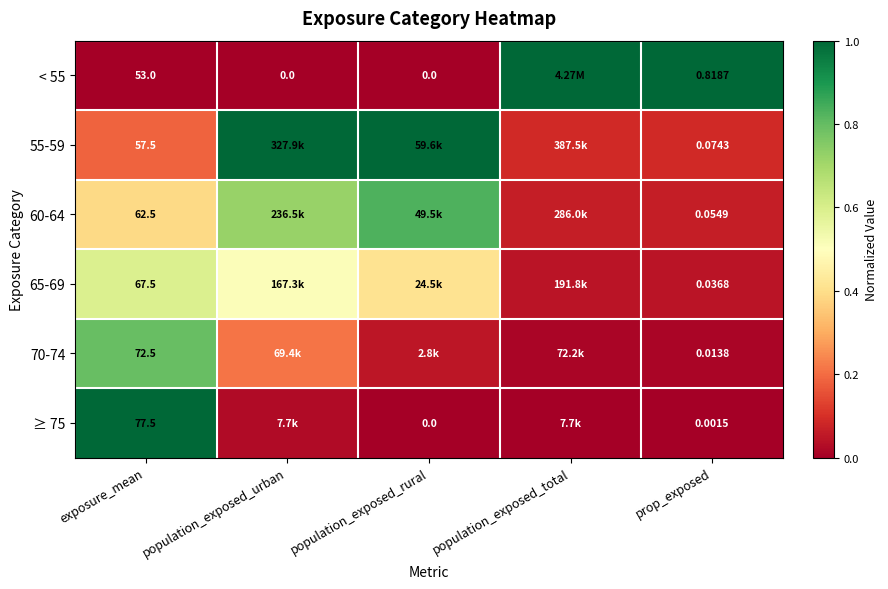

Is it true that ≥ 75 equals 0.0 at prop_exposed?

True